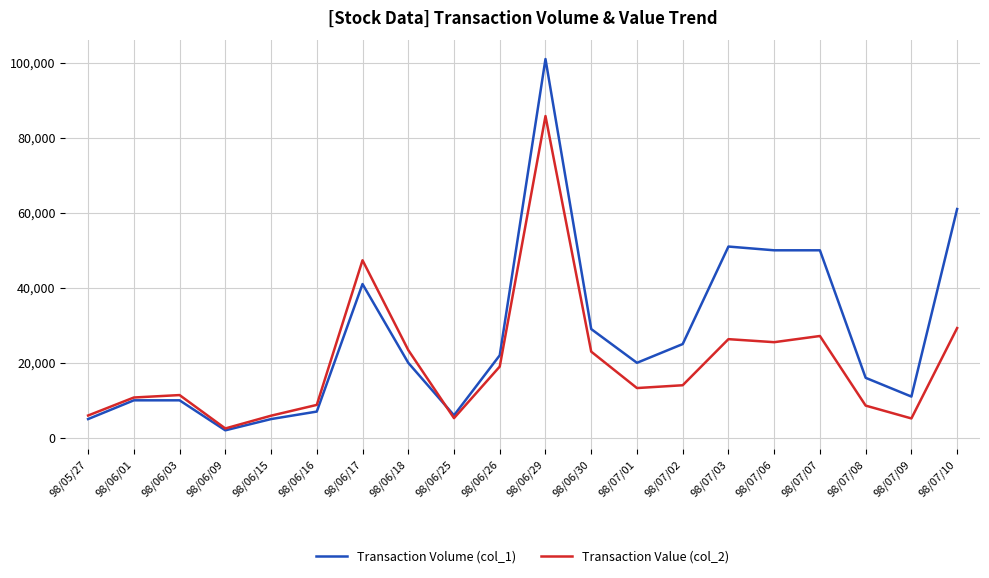

At how many categories does at least one series exceed 52003?

2